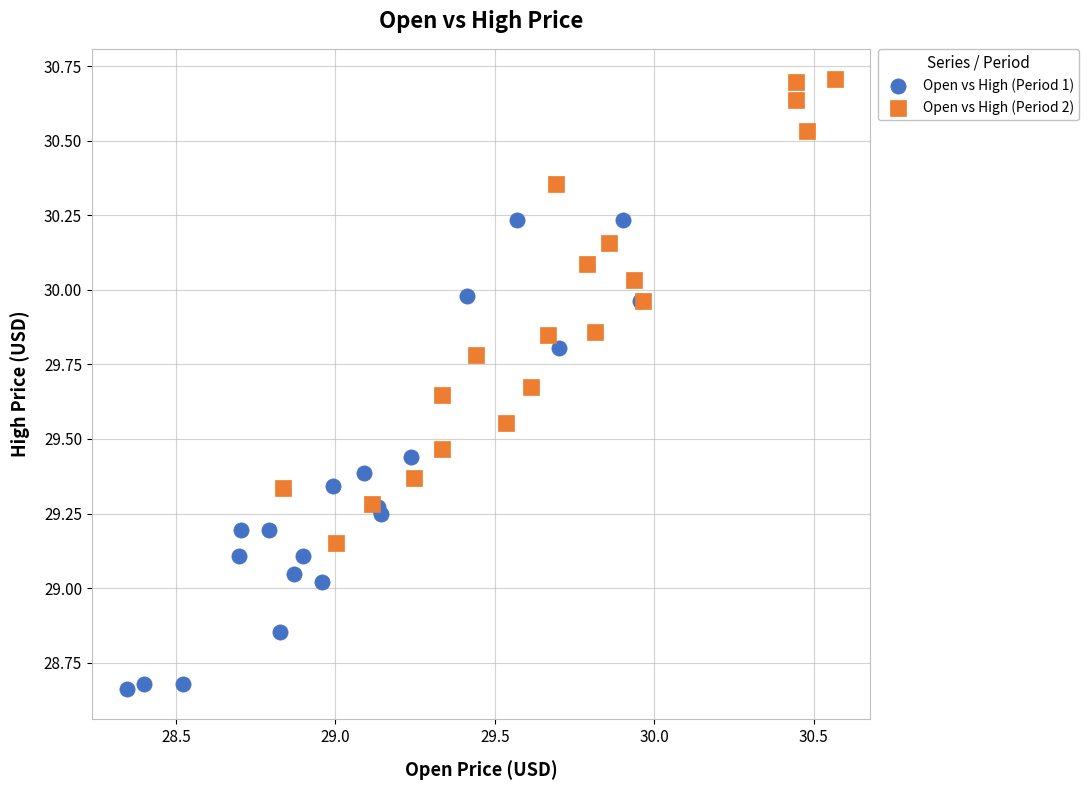

Which series contains the highest Y value?

Open vs High (Period 2)